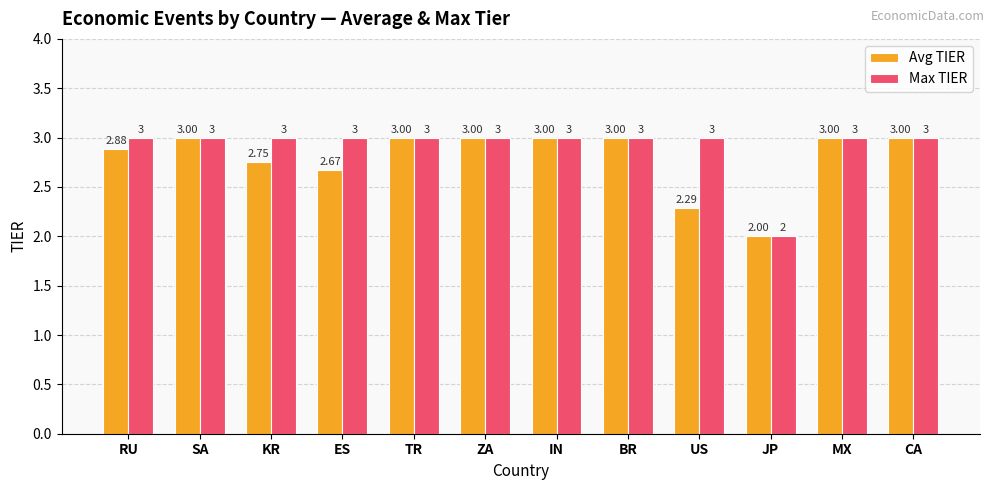

List the series in order of their overall mean, highest first.

Max TIER, Avg TIER